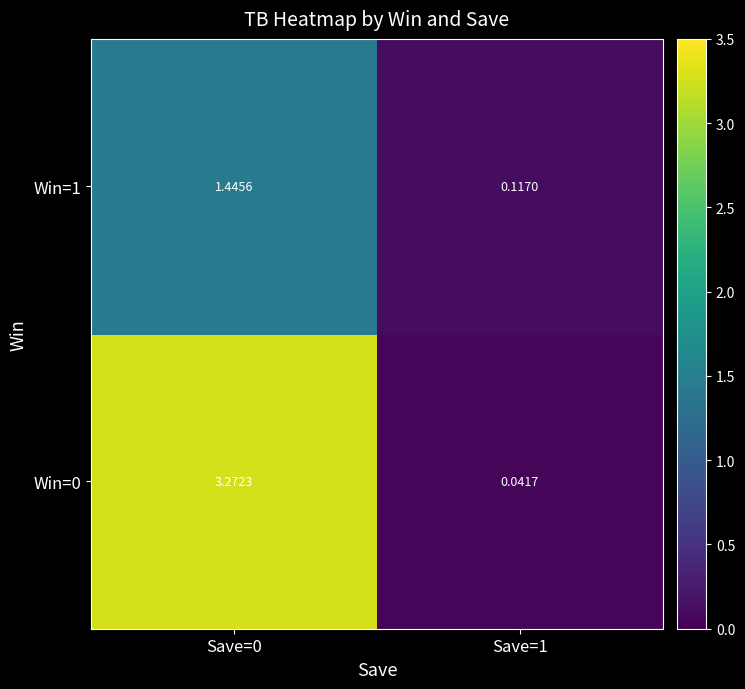

Is the value of Win=0 at Save=0 greater than the value of Win=1 at Save=1?

Yes